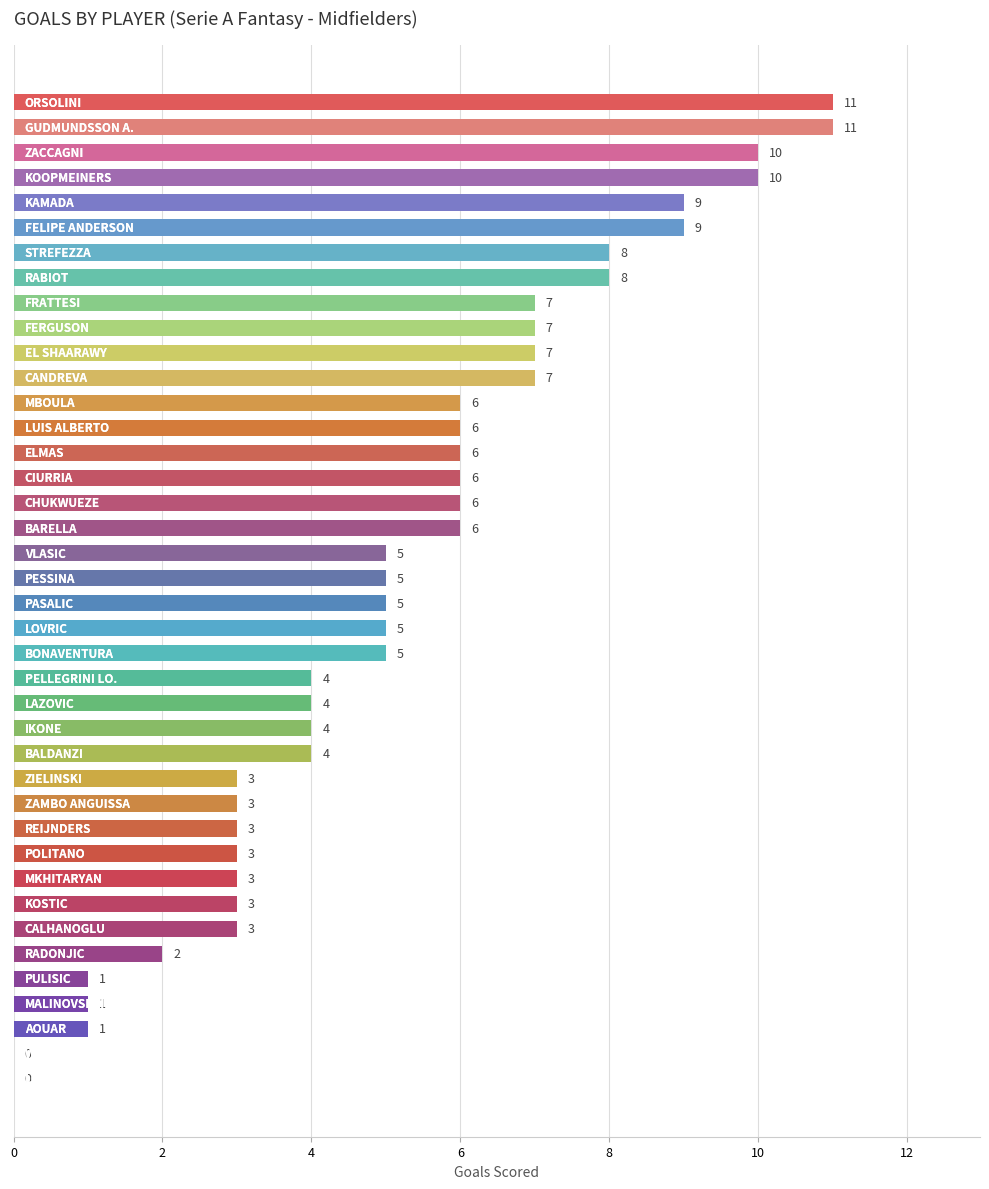

What is the sum of all values?

207